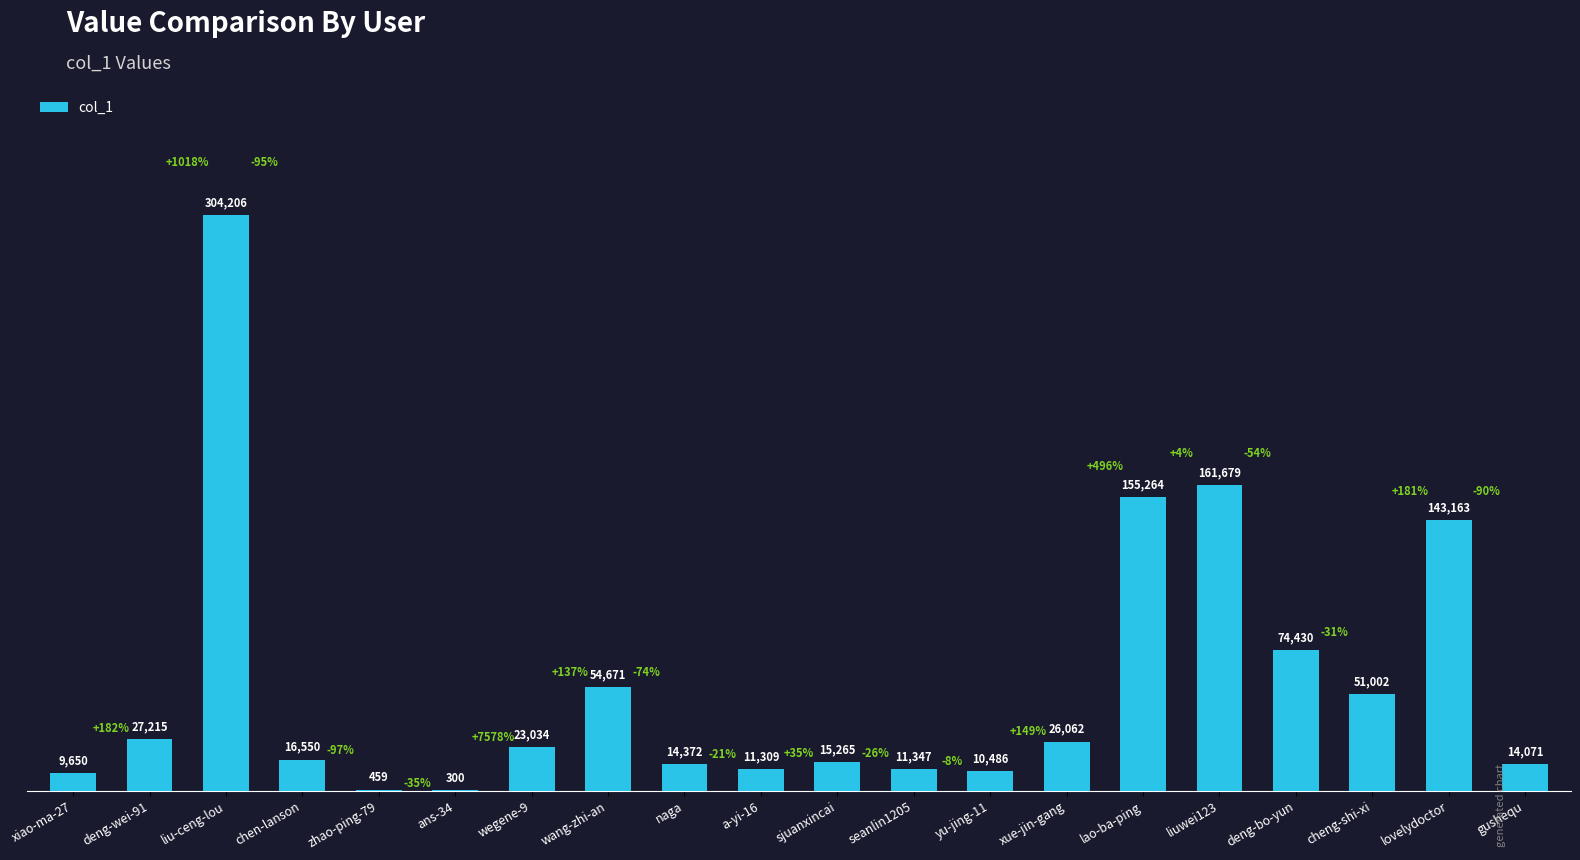

Count the number of categories in the chart.

20